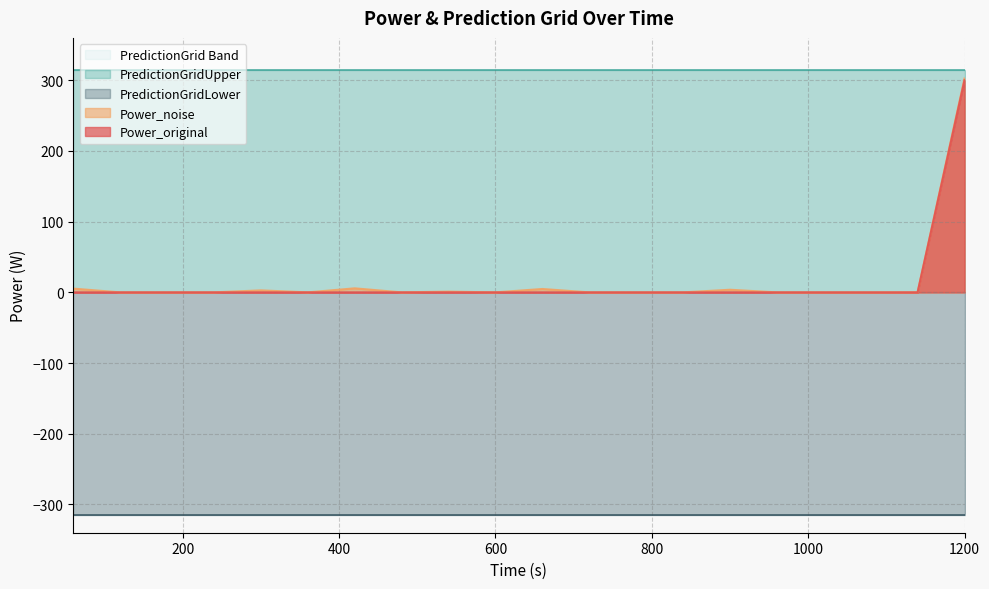

What is the highest value of the Power_original series?

300.0